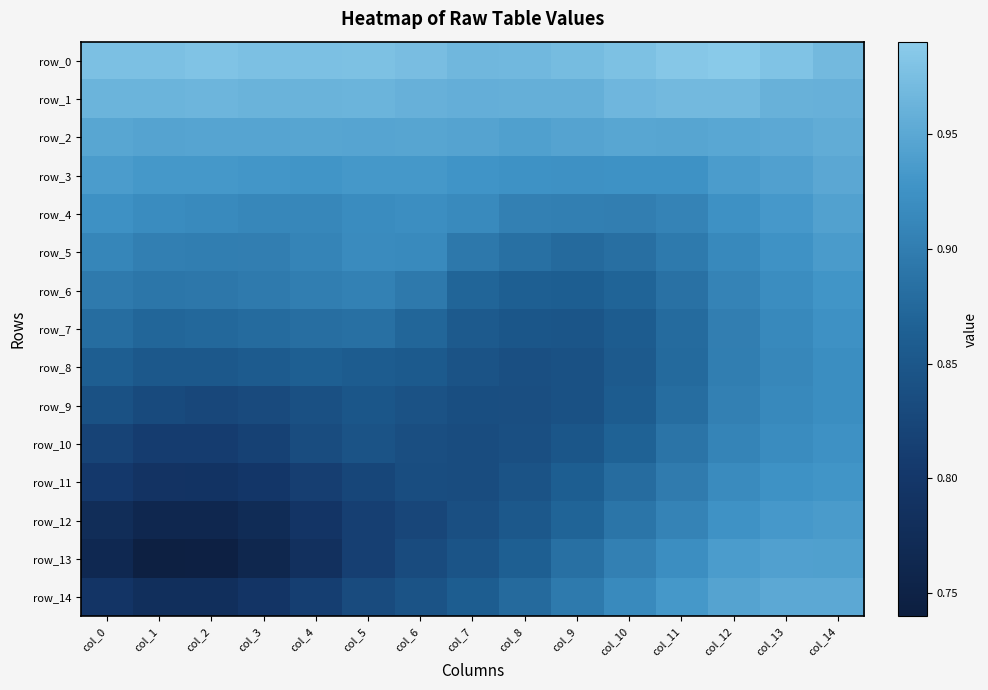

What is the sum of the row_2 values at col_4 and col_10?

1.9